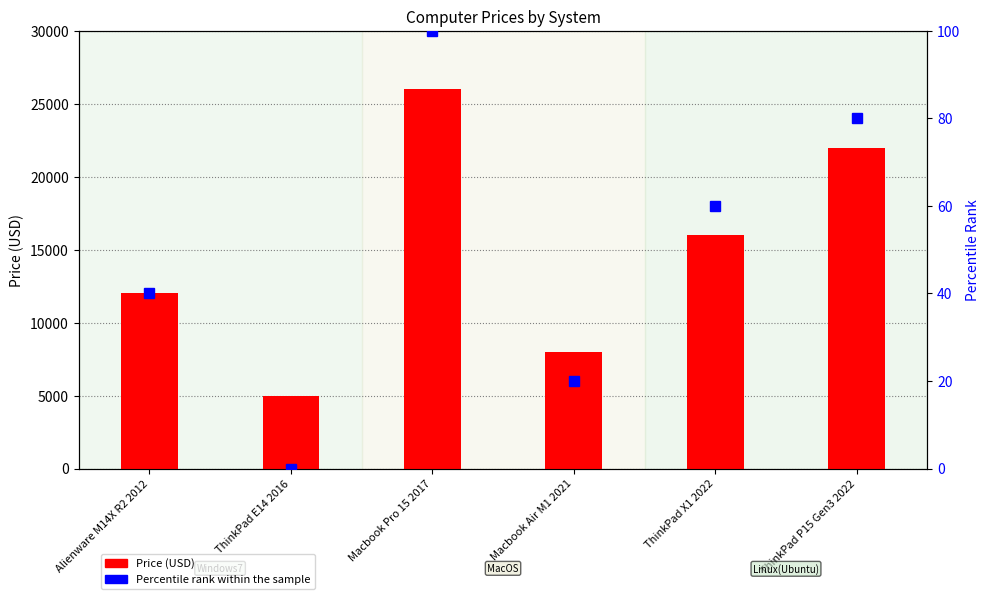

Is the value of Percentile Rank at ThinkPad X1 2022 greater than the value of Price at ThinkPad X1 2022?

No